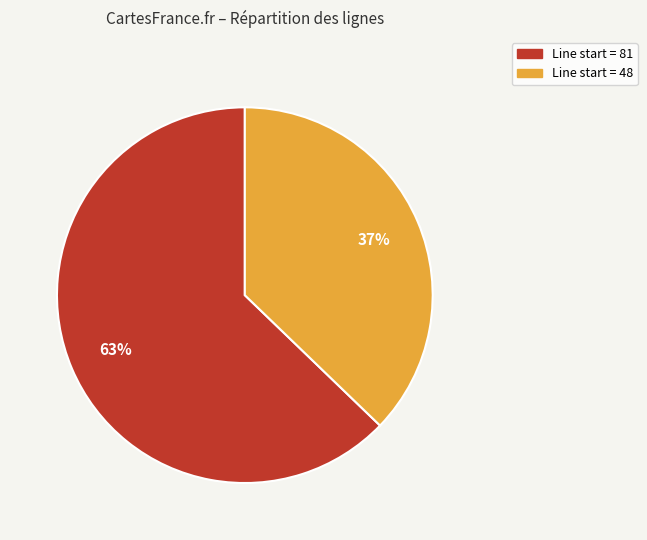

Is there any slice that represents more than half of the pie?

Yes